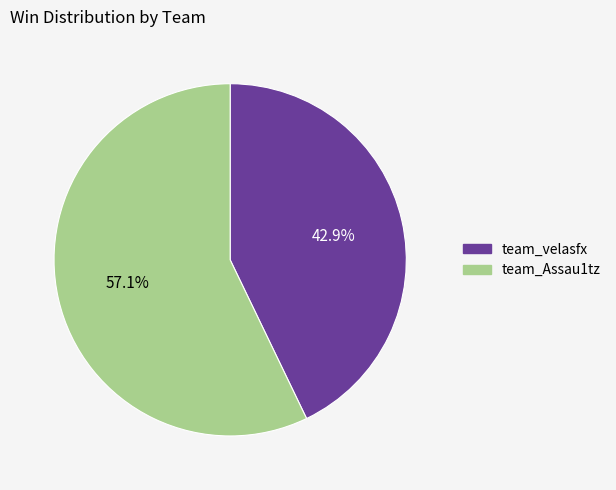

True or false: team_velasfx accounts for 32% of the total.

False